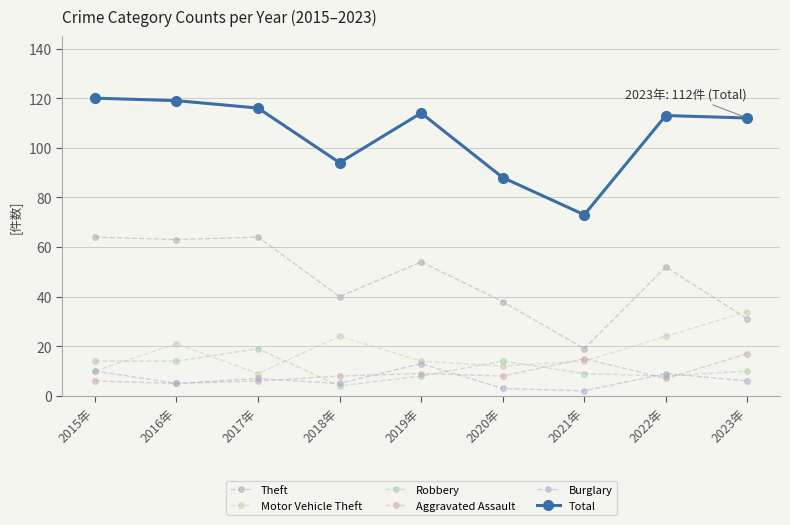

True or false: Theft and Total intersect in this chart.

False